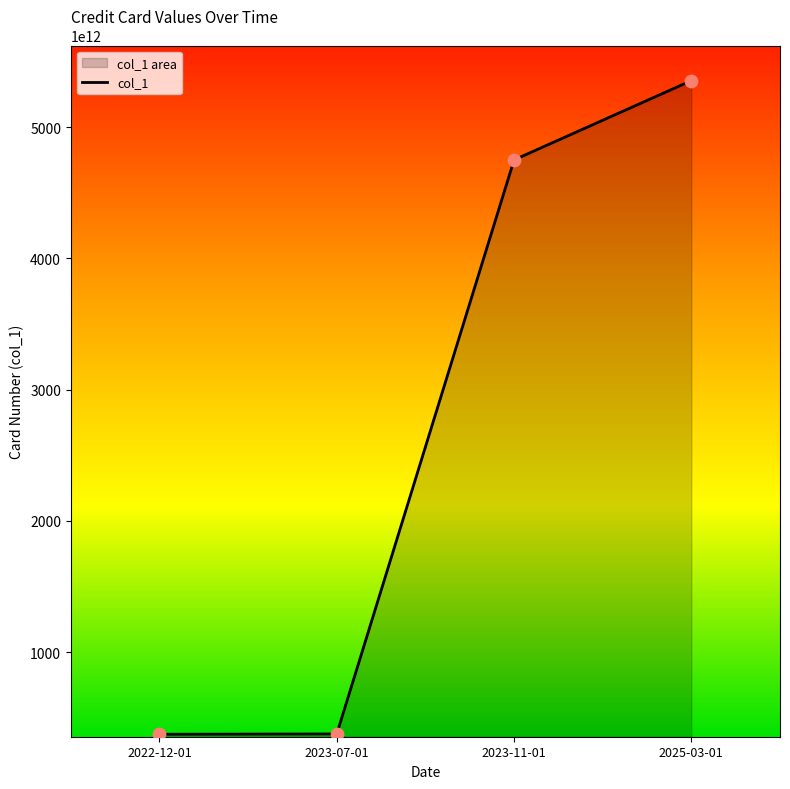

What is the change in value from 2022-12-01 to 2025-03-01?

+4981016547197107